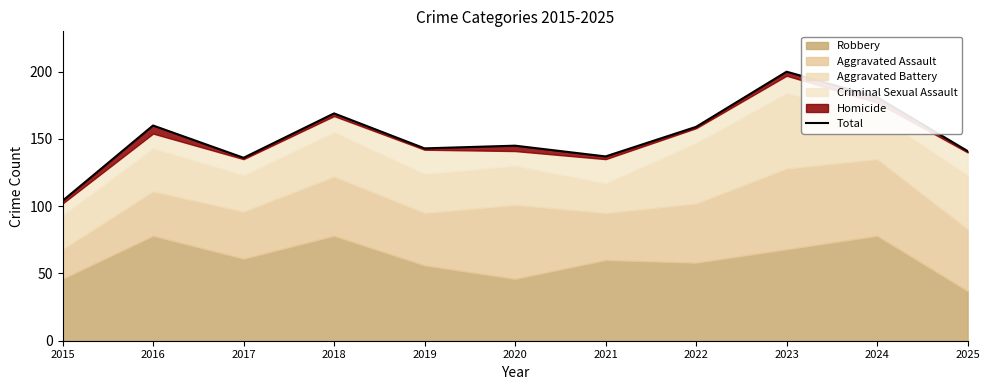

Reading left to right, transcribe all the data shown in this chart.

2015=104	2016=160	2017=136	2018=169	2019=143	2020=145	2021=137	2022=159	2023=200	2024=181	2025=141